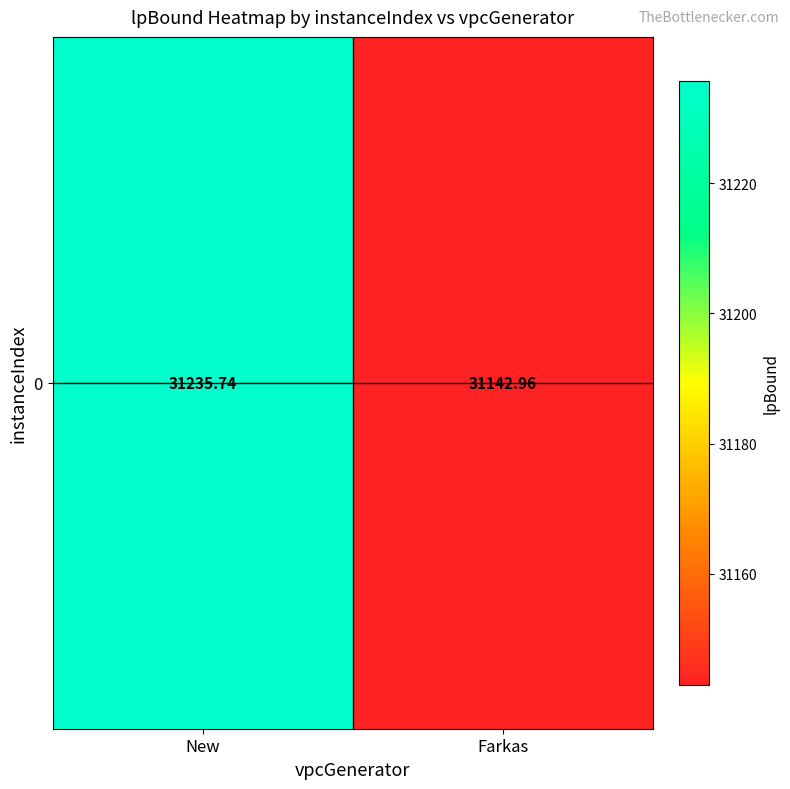

Reading left to right, list all the values displayed in this chart.

New=31235.7	Farkas=31143.0